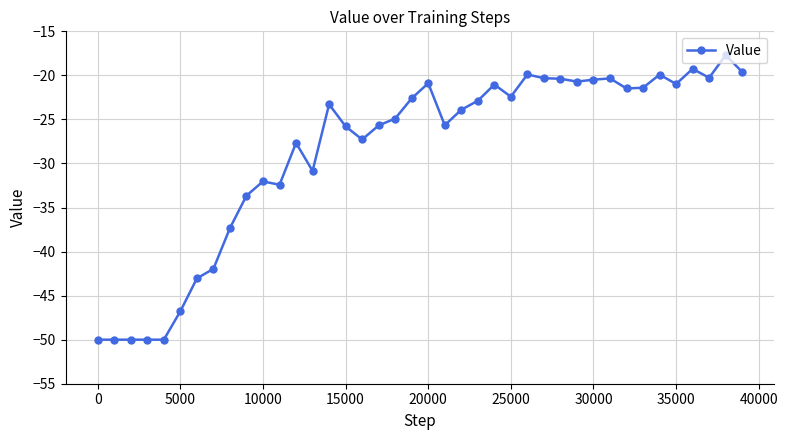

How many data points does each series have?

40